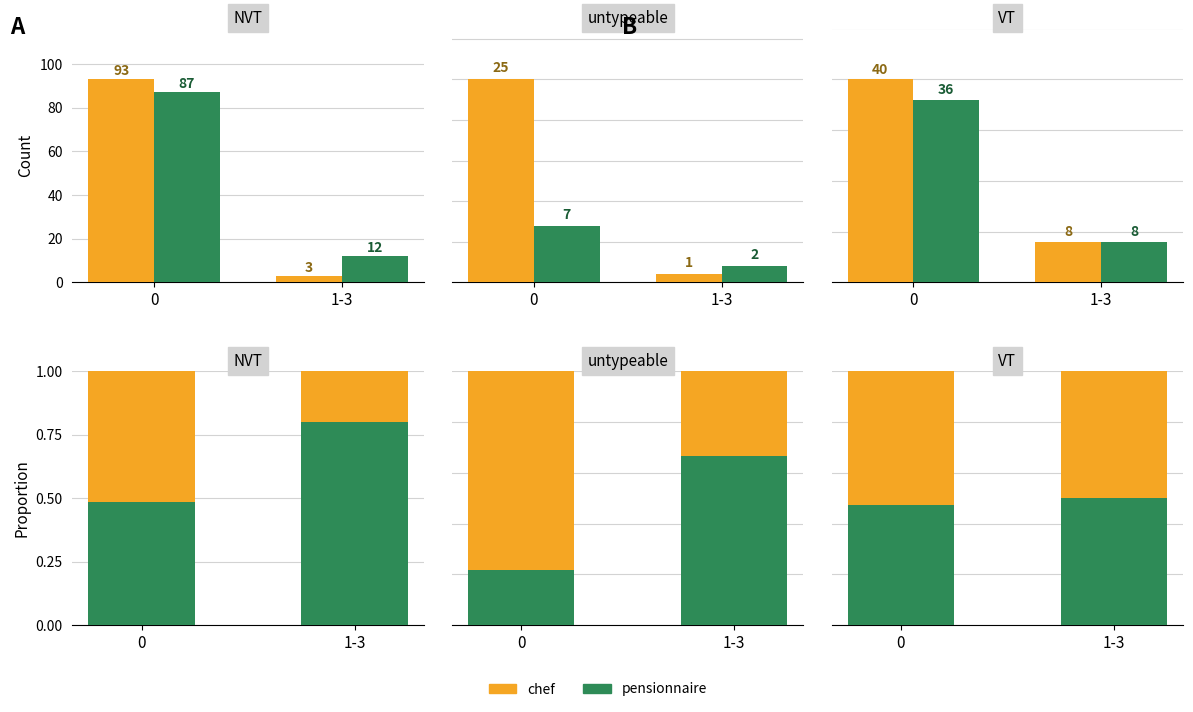

What are all the series names shown in the legend?

chef, pensionnaire